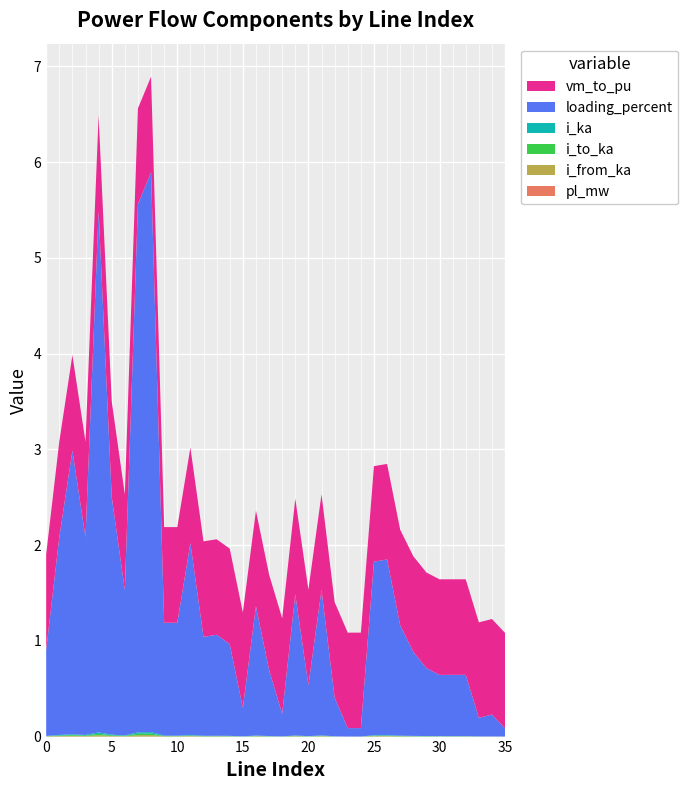

Reading left to right, extract all data points from this chart.

pl_mw: 0=0.0	1=0.0	2=0.0	3=0.0	4=0.0	5=0.0	6=0.0	7=0.0	8=0.0	9=0.0	10=0.0	11=0.0	12=0.0	13=0.0	14=0.0	15=0.0	16=0.0	17=0.0	18=0.0	19=0.0	20=0.0	21=0.0	22=0.0	23=0.0	24=0.0	25=0.0	26=0.0	27=0.0	28=0.0	29=0.0	30=0.0	31=0.0	32=0.0	33=0.0	34=0.0	35=0.0
i_from_ka: 0=0.0	1=0.0	2=0.0	3=0.0	4=0.0	5=0.0	6=0.0	7=0.0	8=0.0	9=0.0	10=0.0	11=0.0	12=0.0	13=0.0	14=0.0	15=0.0	16=0.0	17=0.0	18=0.0	19=0.0	20=0.0	21=0.0	22=0.0	23=0.0	24=0.0	25=0.0	26=0.0	27=0.0	28=0.0	29=0.0	30=0.0	31=0.0	32=0.0	33=0.0	34=0.0	35=0.0
i_to_ka: 0=0.0	1=0.0	2=0.0	3=0.0	4=0.0	5=0.0	6=0.0	7=0.0	8=0.0	9=0.0	10=0.0	11=0.0	12=0.0	13=0.0	14=0.0	15=0.0	16=0.0	17=0.0	18=0.0	19=0.0	20=0.0	21=0.0	22=0.0	23=0.0	24=0.0	25=0.0	26=0.0	27=0.0	28=0.0	29=0.0	30=0.0	31=0.0	32=0.0	33=0.0	34=0.0	35=0.0
i_ka: 0=0.0	1=0.0	2=0.0	3=0.0	4=0.0	5=0.0	6=0.0	7=0.0	8=0.0	9=0.0	10=0.0	11=0.0	12=0.0	13=0.0	14=0.0	15=0.0	16=0.0	17=0.0	18=0.0	19=0.0	20=0.0	21=0.0	22=0.0	23=0.0	24=0.0	25=0.0	26=0.0	27=0.0	28=0.0	29=0.0	30=0.0	31=0.0	32=0.0	33=0.0	34=0.0	35=0.0
loading_percent: 0=0.9	1=2.1	2=3.0	3=2.1	4=5.4	5=2.5	6=1.5	7=5.5	8=5.8	9=1.2	10=1.2	11=2.0	12=1.0	13=1.1	14=1.0	15=0.3	16=1.4	17=0.7	18=0.2	19=1.5	20=0.5	21=1.5	22=0.4	23=0.1	24=0.1	25=1.8	26=1.8	27=1.2	28=0.9	29=0.7	30=0.6	31=0.6	32=0.6	33=0.2	34=0.2	35=0.1
vm_to_pu: 0=1.0	1=1.0	2=1.0	3=1.0	4=1.0	5=1.0	6=1.0	7=1.0	8=1.0	9=1.0	10=1.0	11=1.0	12=1.0	13=1.0	14=1.0	15=1.0	16=1.0	17=1.0	18=1.0	19=1.0	20=1.0	21=1.0	22=1.0	23=1.0	24=1.0	25=1.0	26=1.0	27=1.0	28=1.0	29=1.0	30=1.0	31=1.0	32=1.0	33=1.0	34=1.0	35=1.0